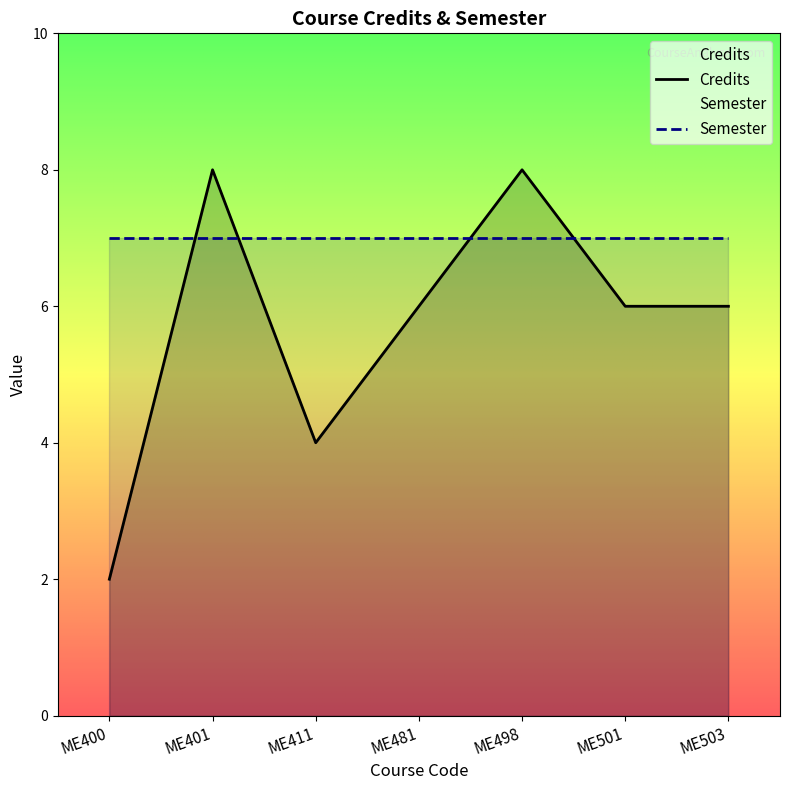

Which has a higher value, ME411 or ME498?

ME498